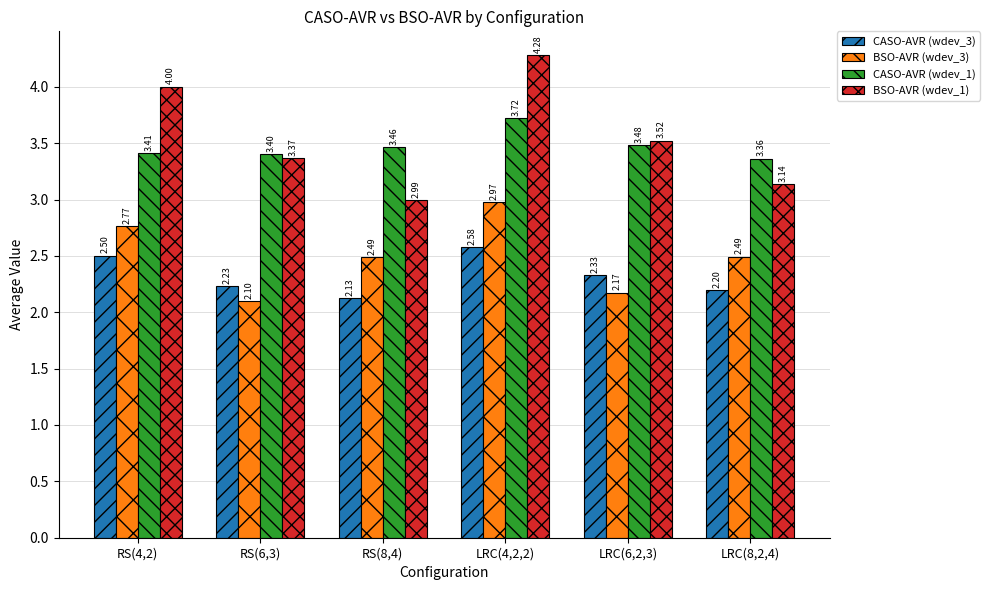

Count the number of categories in the chart.

6